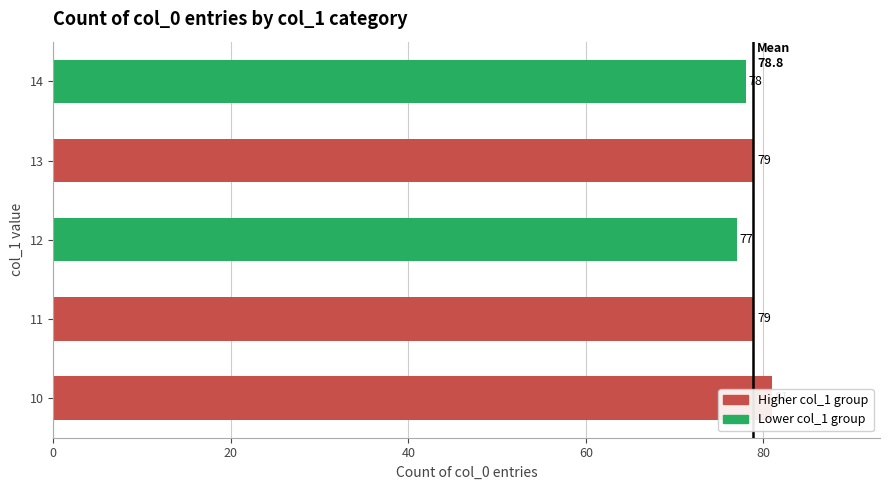

What is the minimum value shown in the chart?

77